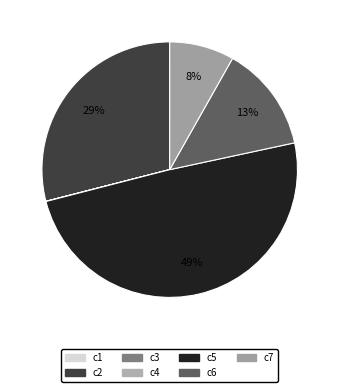

Which has a higher value, c7 or c5?

c5